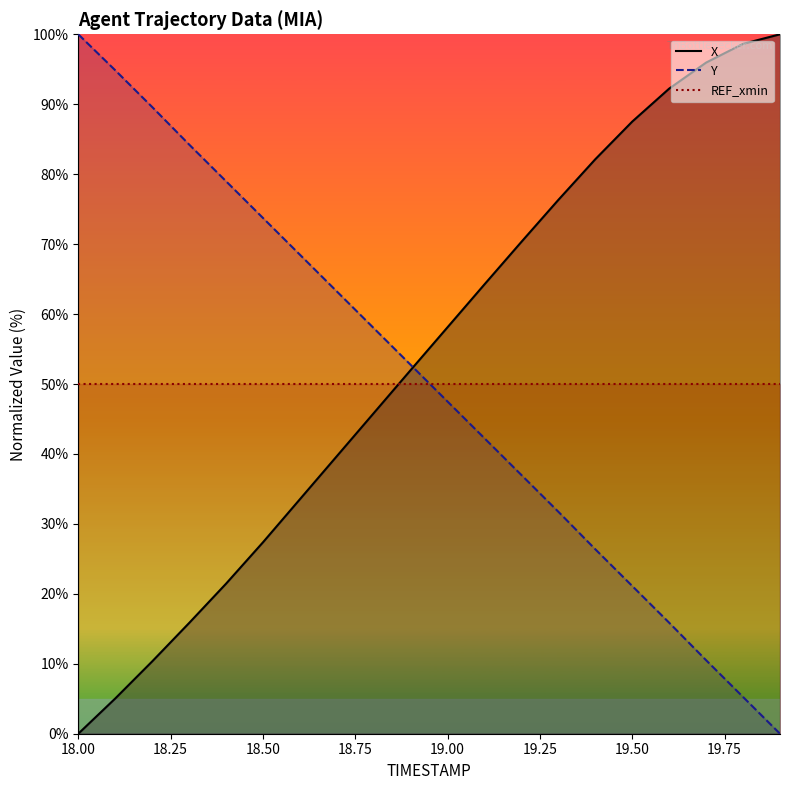

What is the difference between the highest and lowest values at 18.00?

100.0